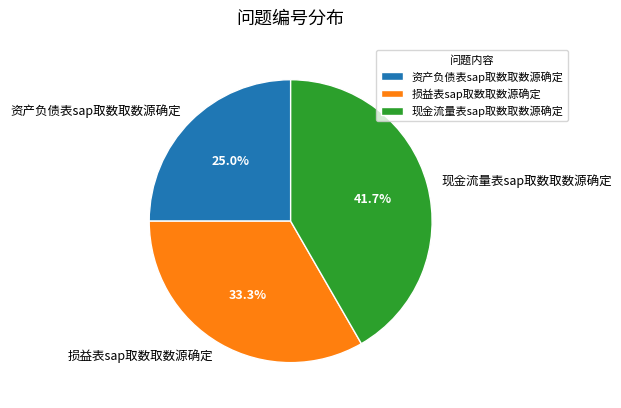

What is the largest slice in the pie chart?

现金流量表sap取数取数源确定